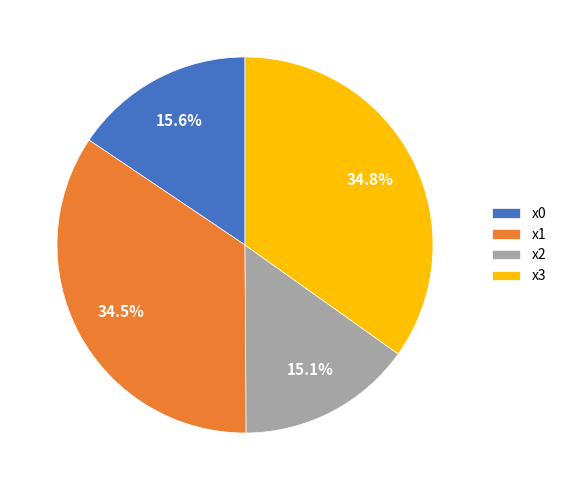

To the nearest percent, what is the difference between the largest and smallest slice percentages?

20%